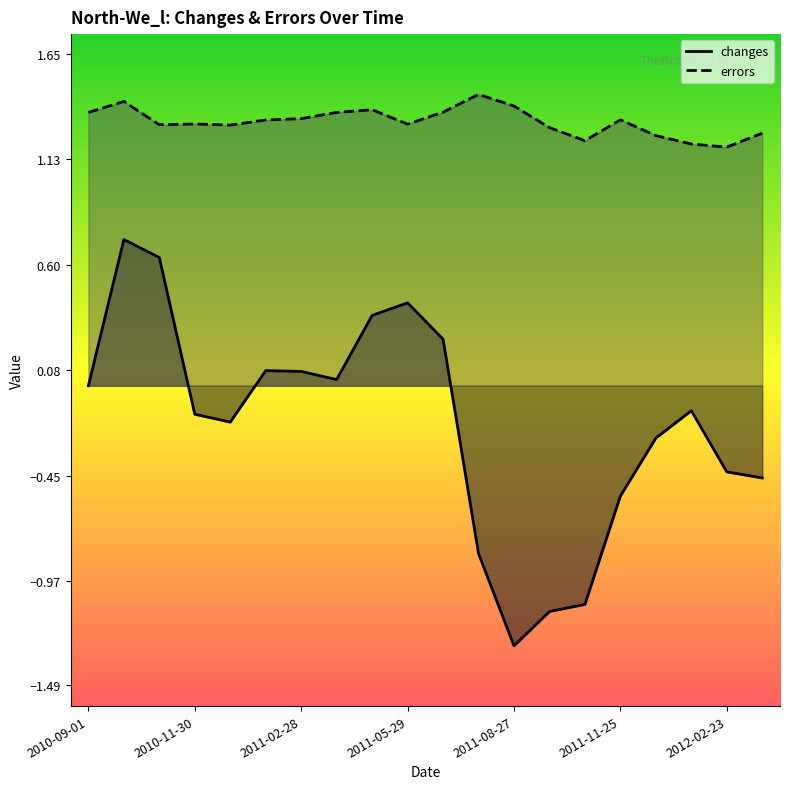

What is the maximum value shown in the chart?

1.5